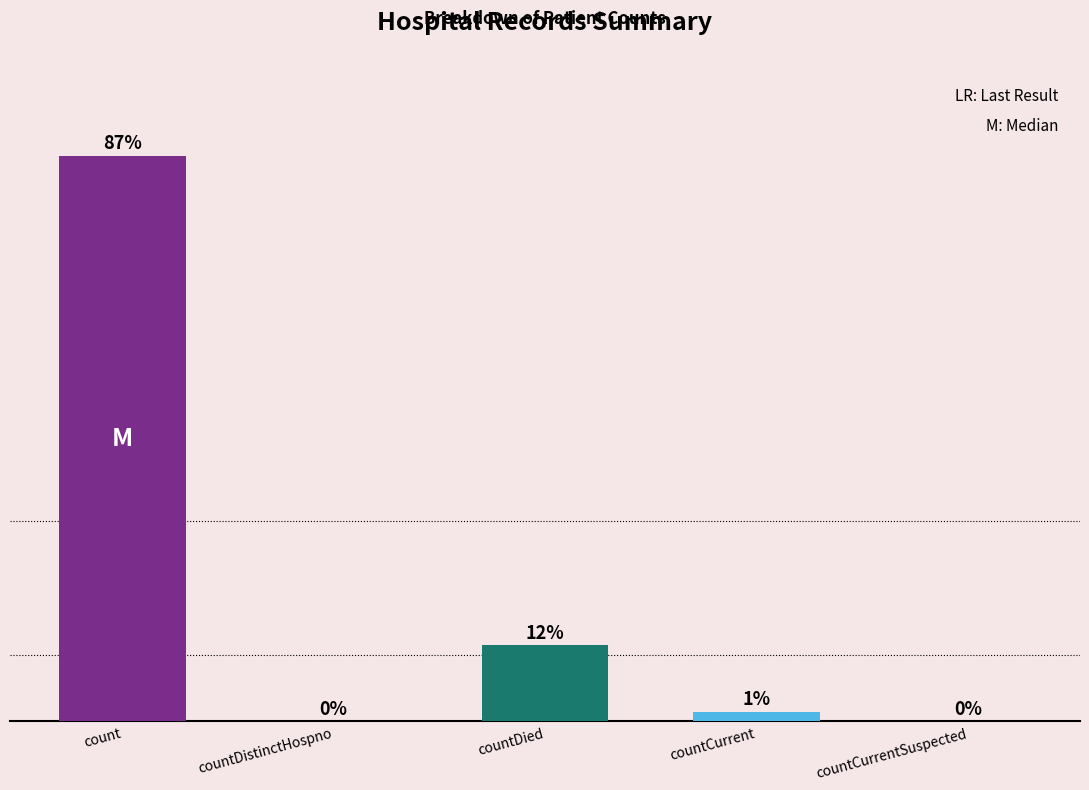

How many distinct data groups are displayed?

1